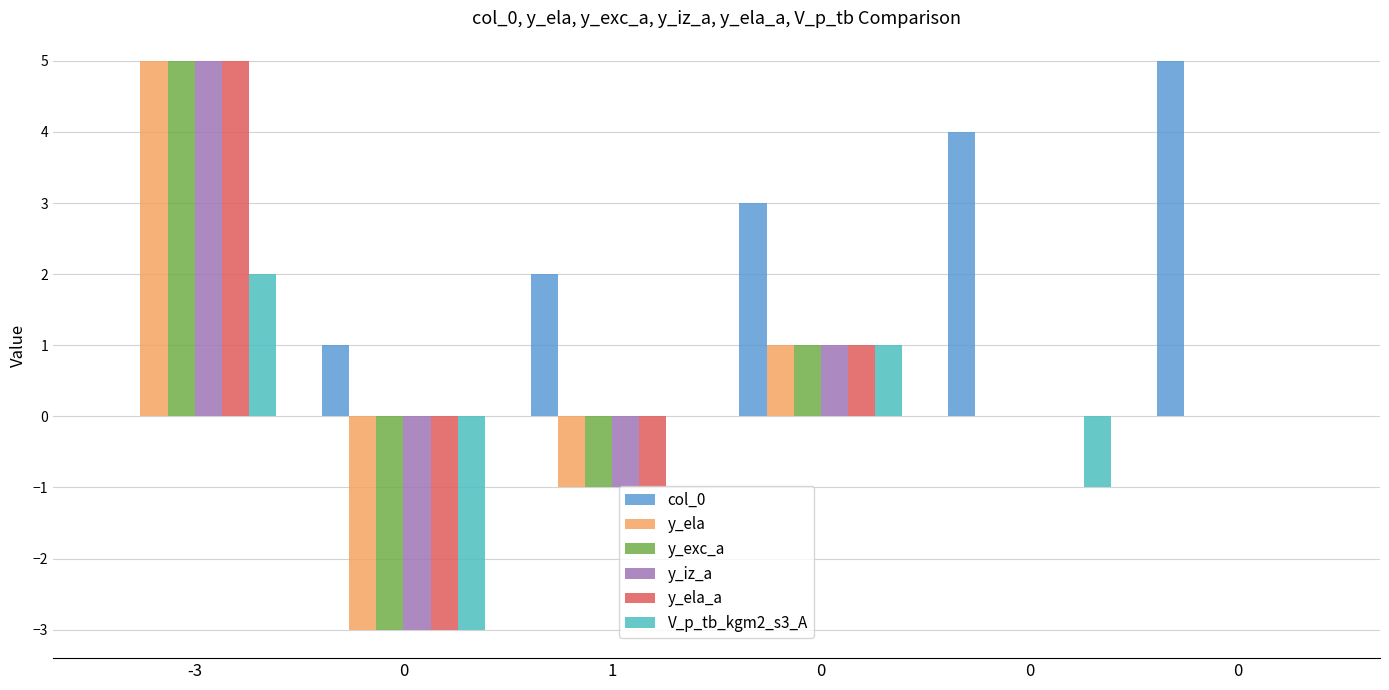

What is the total value across all series at 1?

-2